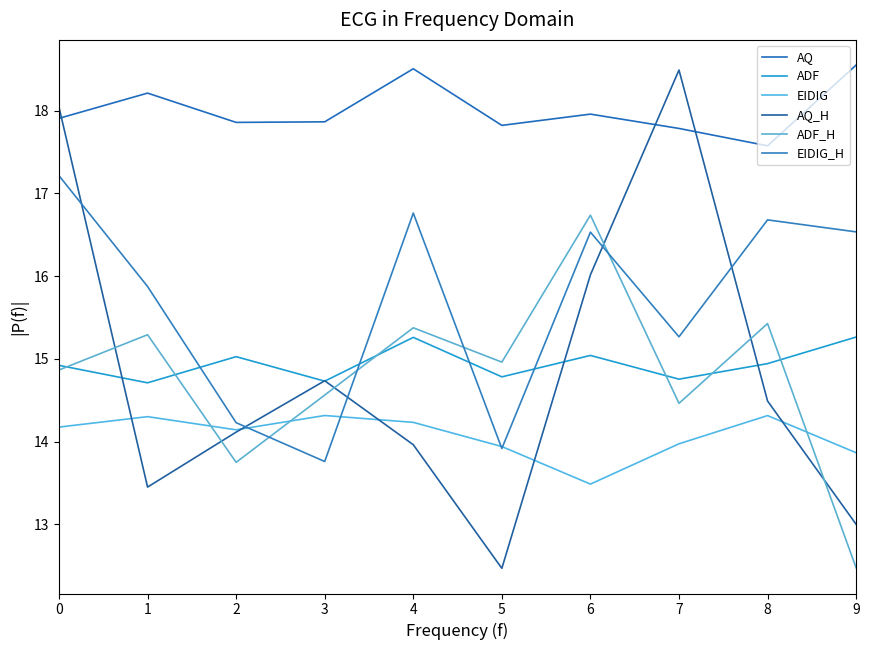

What is the sum of the ADF values at 4 and 8?

30.2